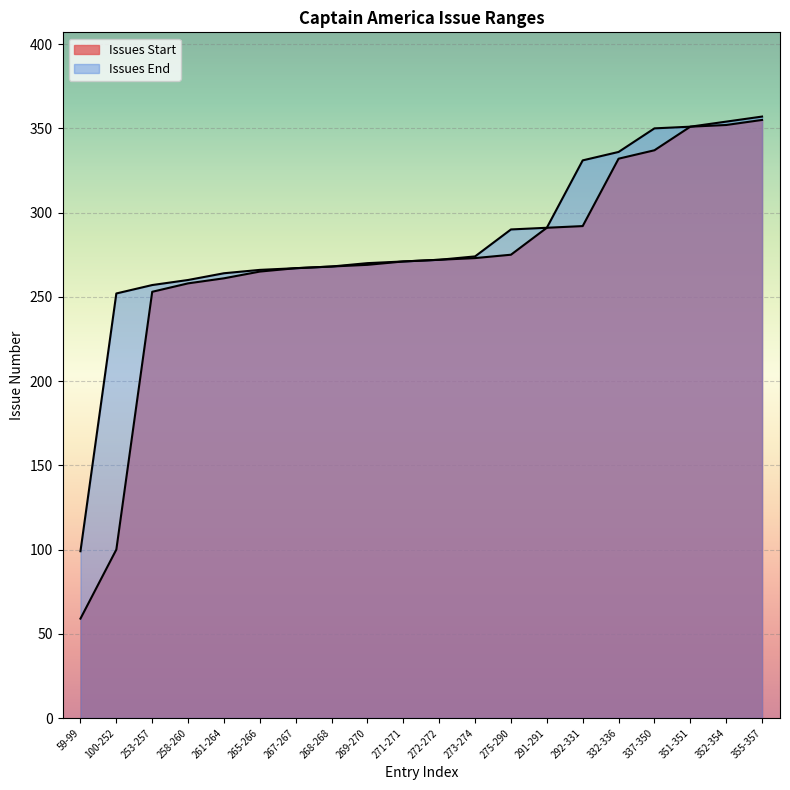

At which category is the sum across all series the highest?

355-357